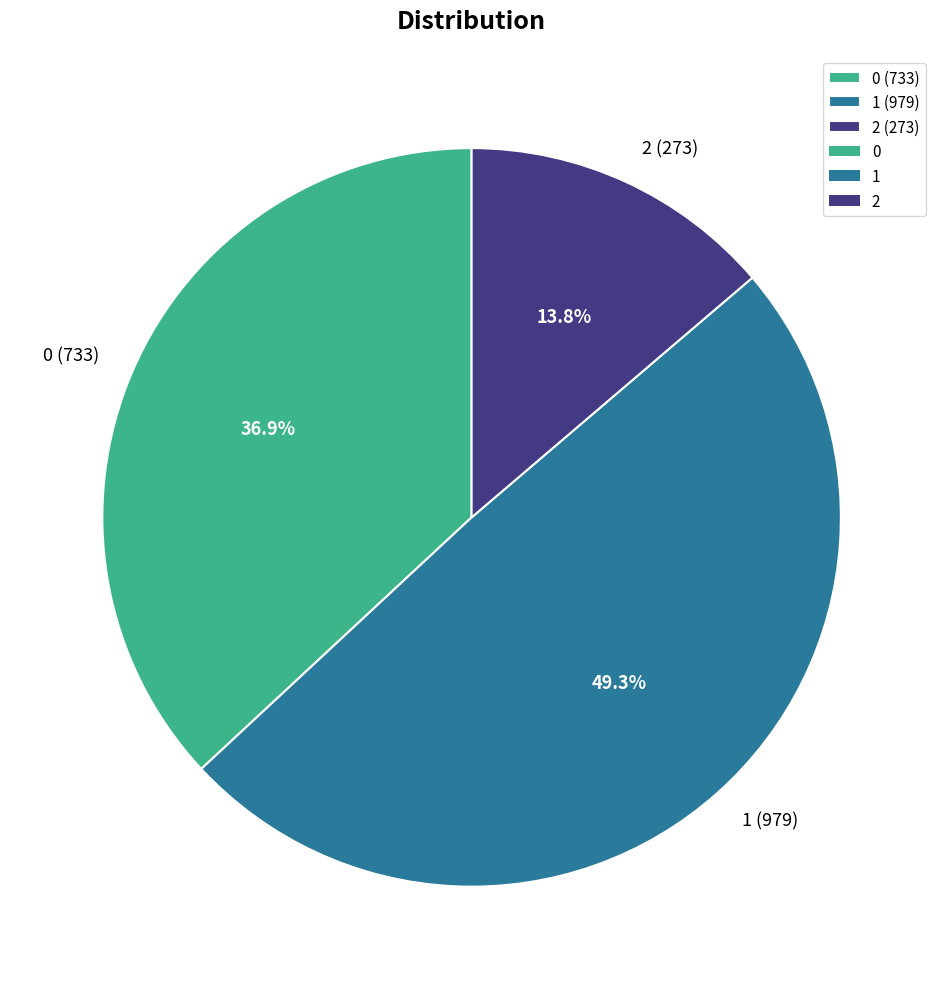

Which category has the smallest portion of the pie?

2